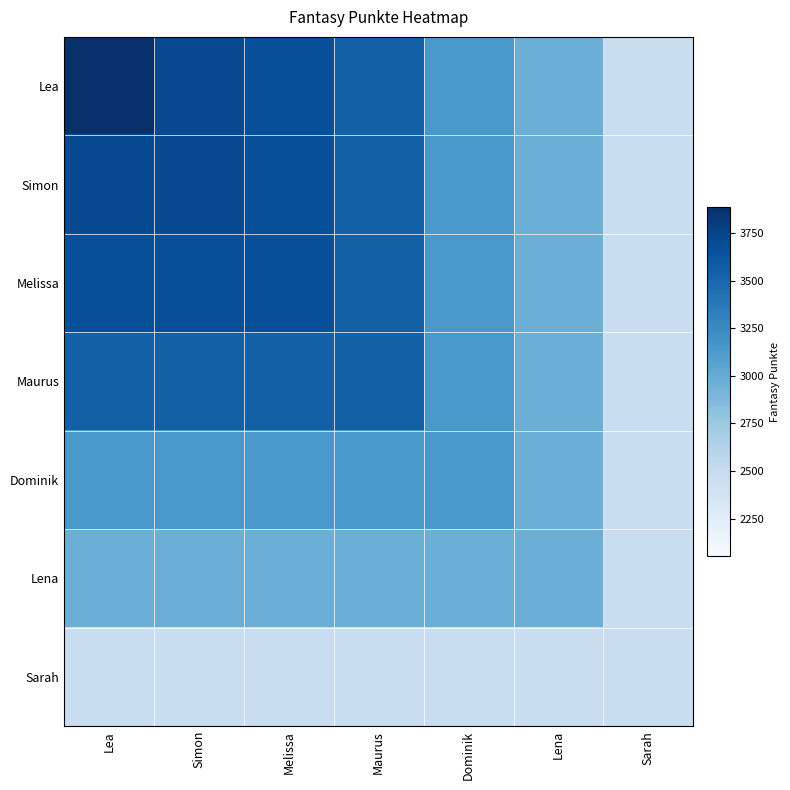

List the series in order of their peak value, lowest first.

Sarah, Lena, Dominik, Maurus, Melissa, Simon, Lea